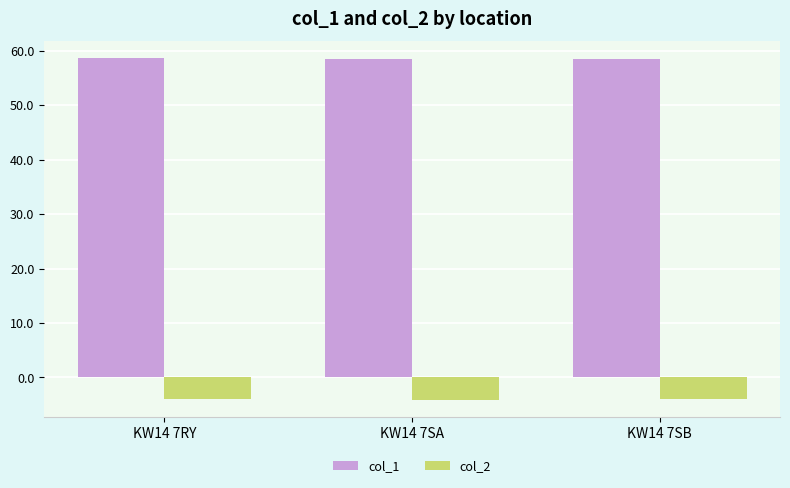

Is the value of col_1 at KW14 7SB greater than the value of col_2 at KW14 7SA?

Yes